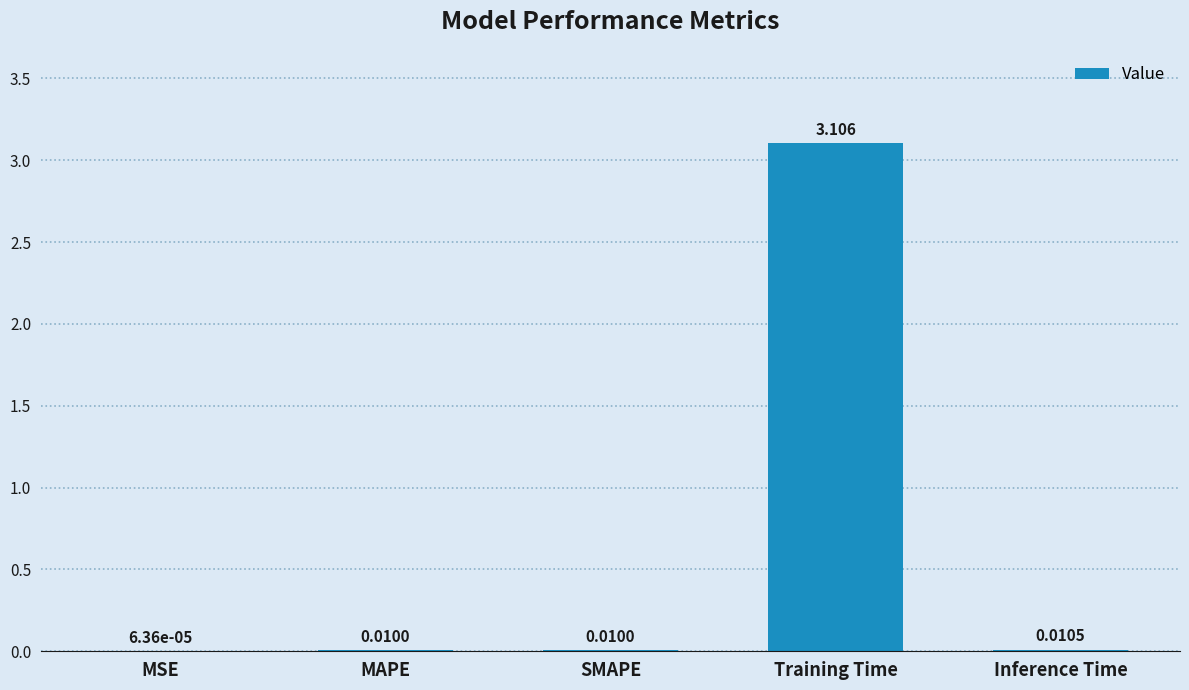

Which label corresponds to the largest value in the chart?

Training Time